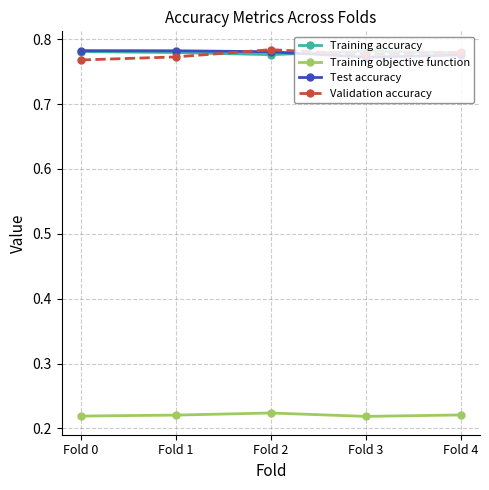

True or false: Training accuracy has a value of 1.1 at Fold 1.

False